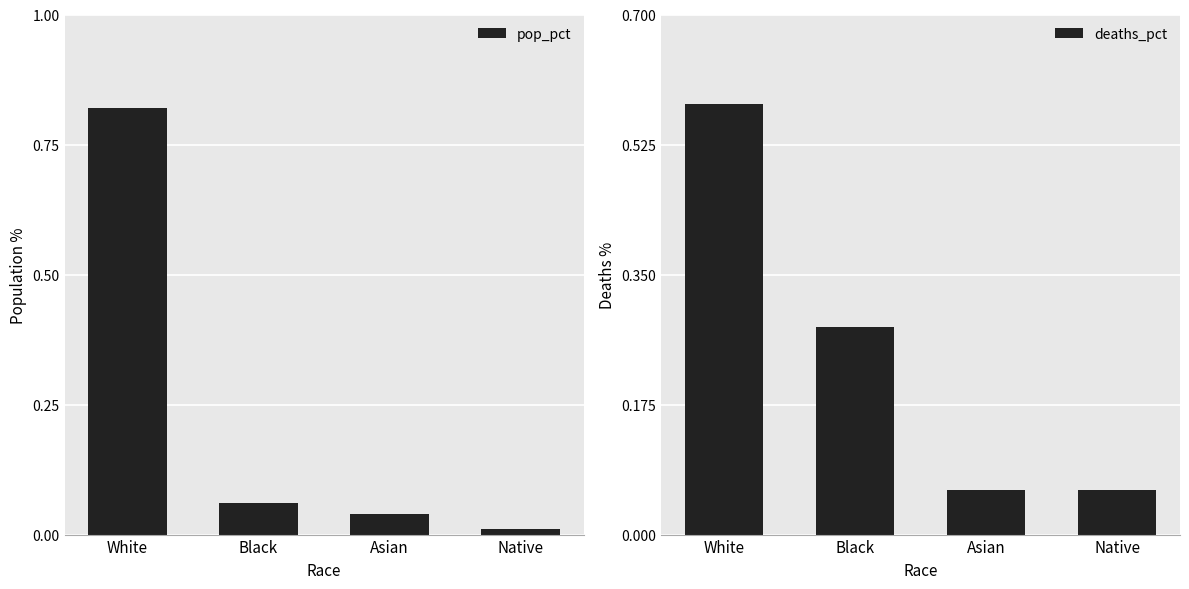

Reading right to left, transcribe all the data shown in this chart.

pop_pct: 0.0	0.0	0.1	0.8
deaths_pct: 0.1	0.1	0.3	0.6